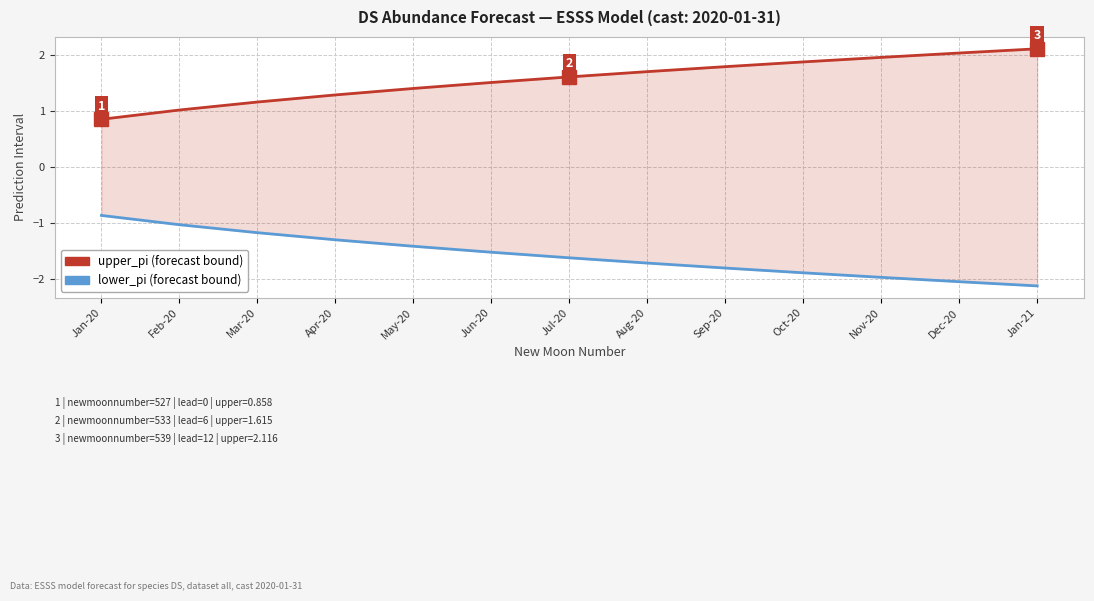

What position from the left is May-20?

5